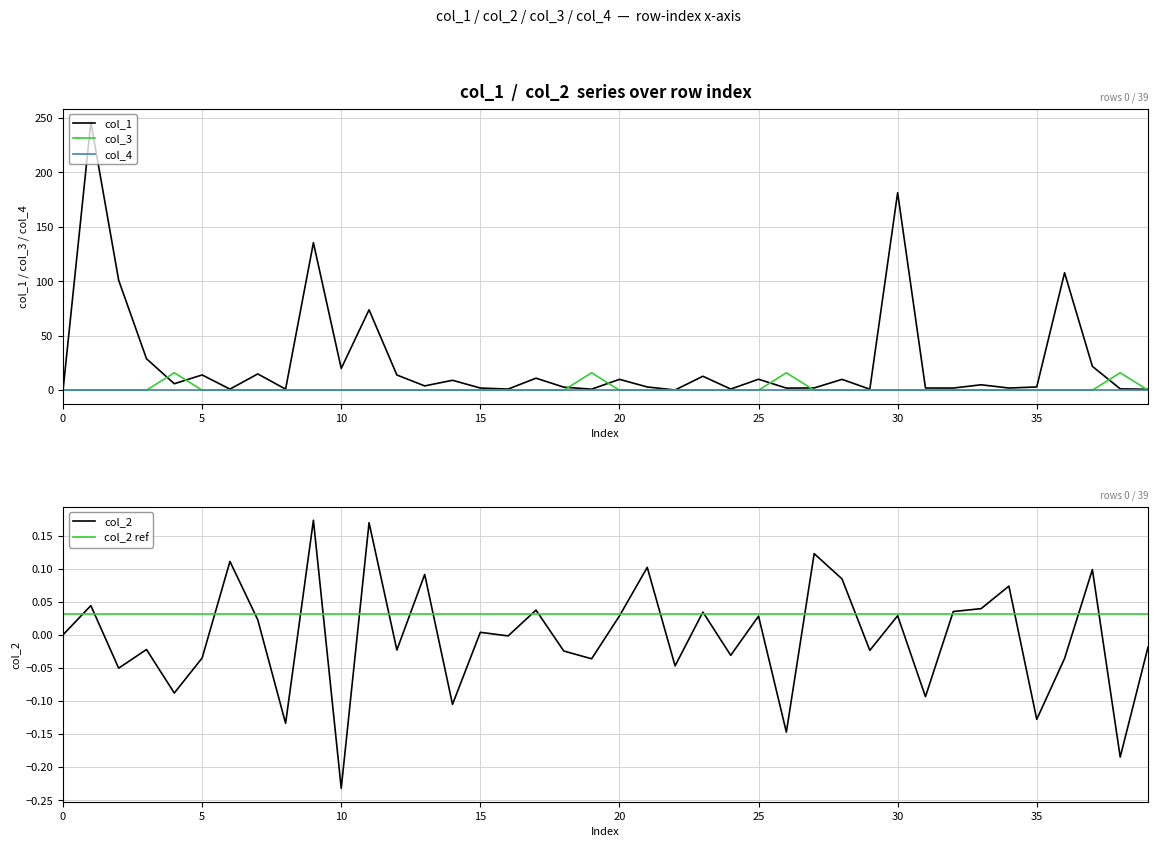

Does the chart have visible grid lines?

Yes